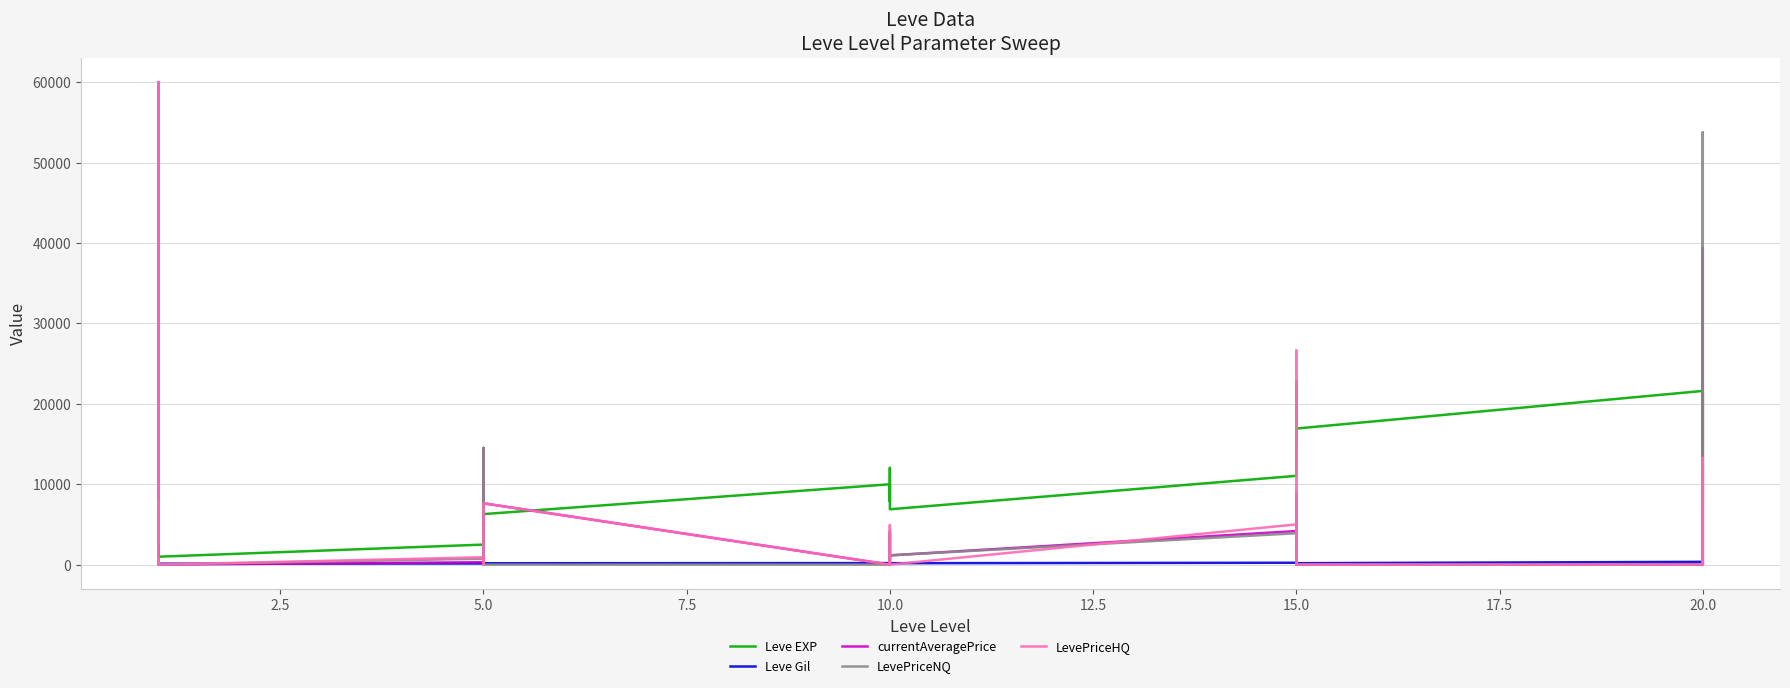

What is the maximum value for Leve EXP?

22790.0